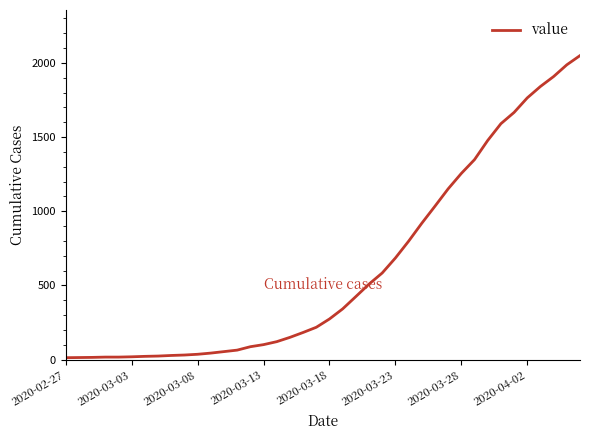

Does the chart display data point markers on the line(s)?

No